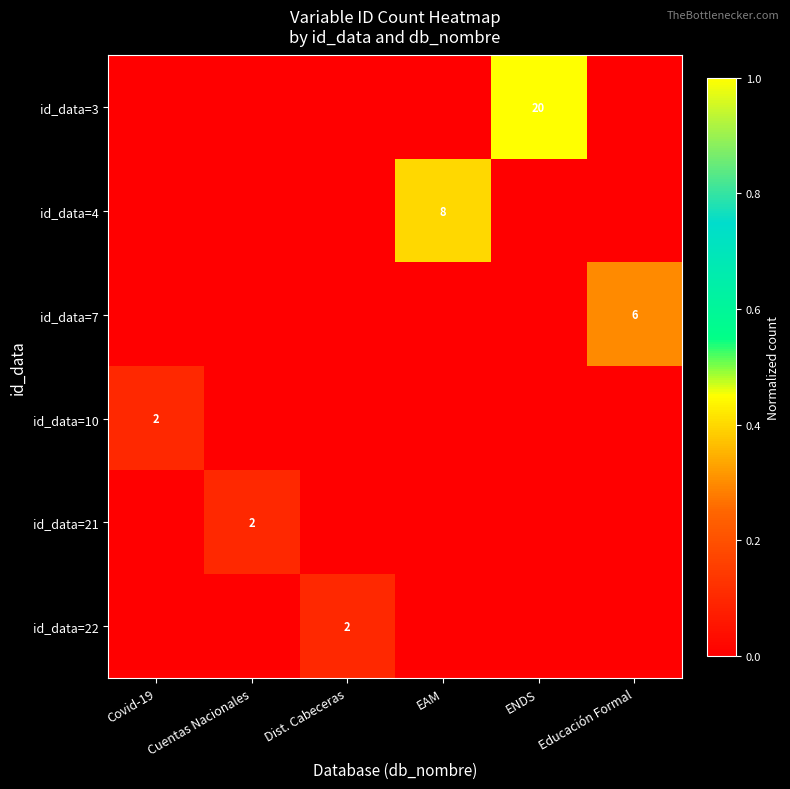

Is it true that id_data=22 equals 2 at Dist. Cabeceras?

True